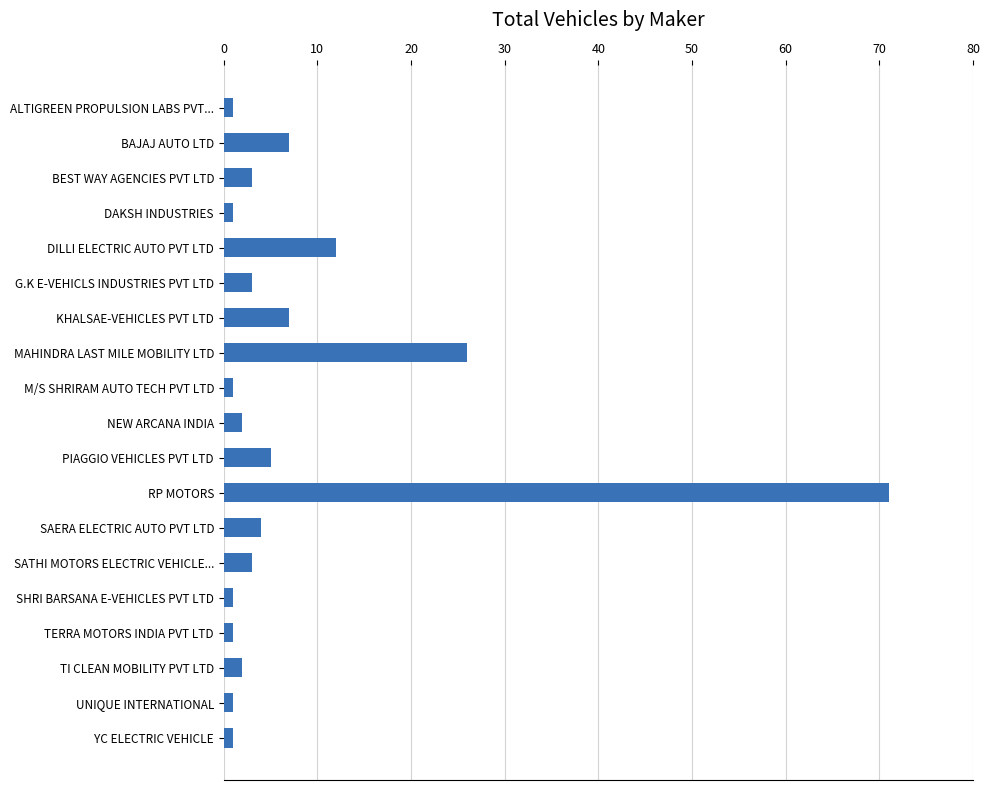

What is the label of the 9th bar from the top?

M/S SHRIRAM AUTO TECH PVT LTD